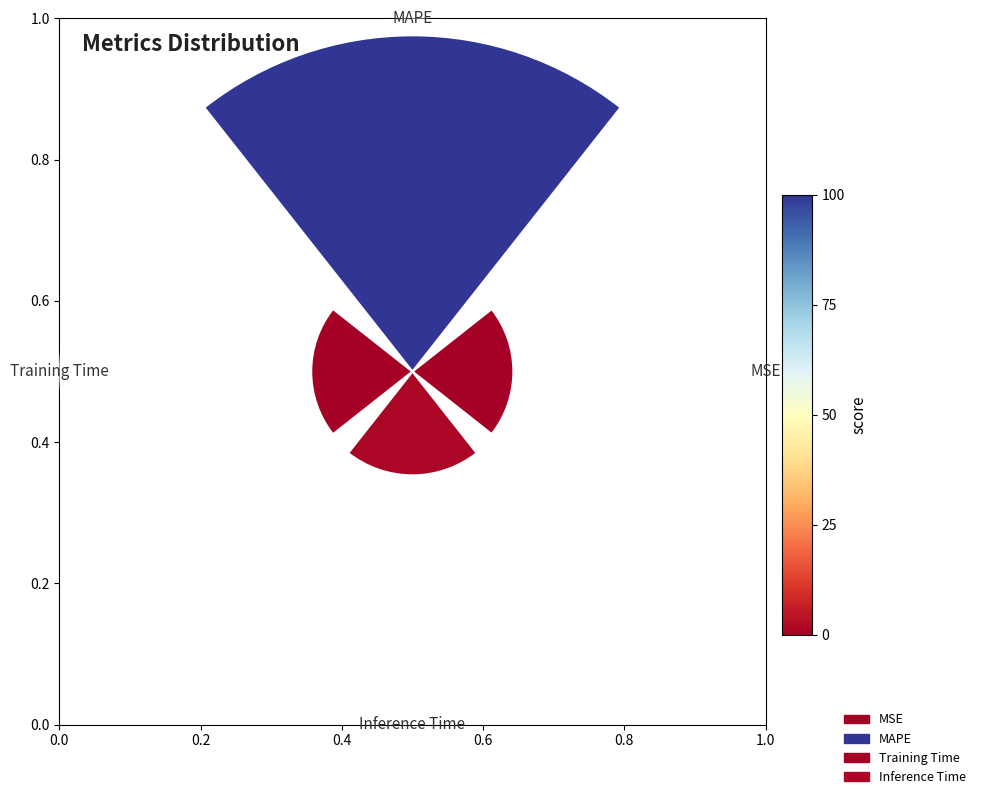

Rank the categories by value from lowest to highest.

MSE, Training Time, Inference Time, MAPE